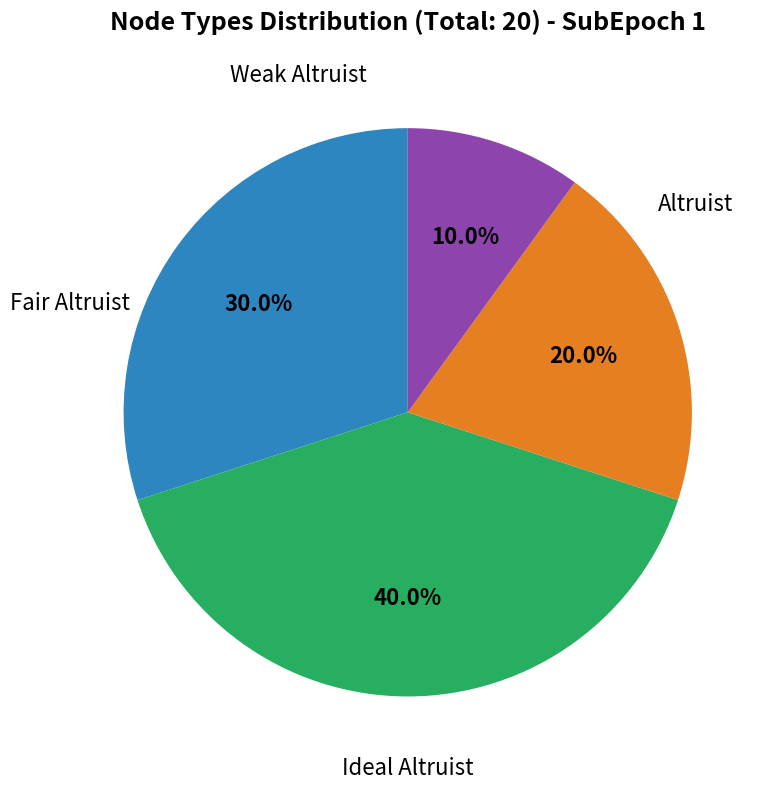

Is there any slice that represents more than half of the pie?

No